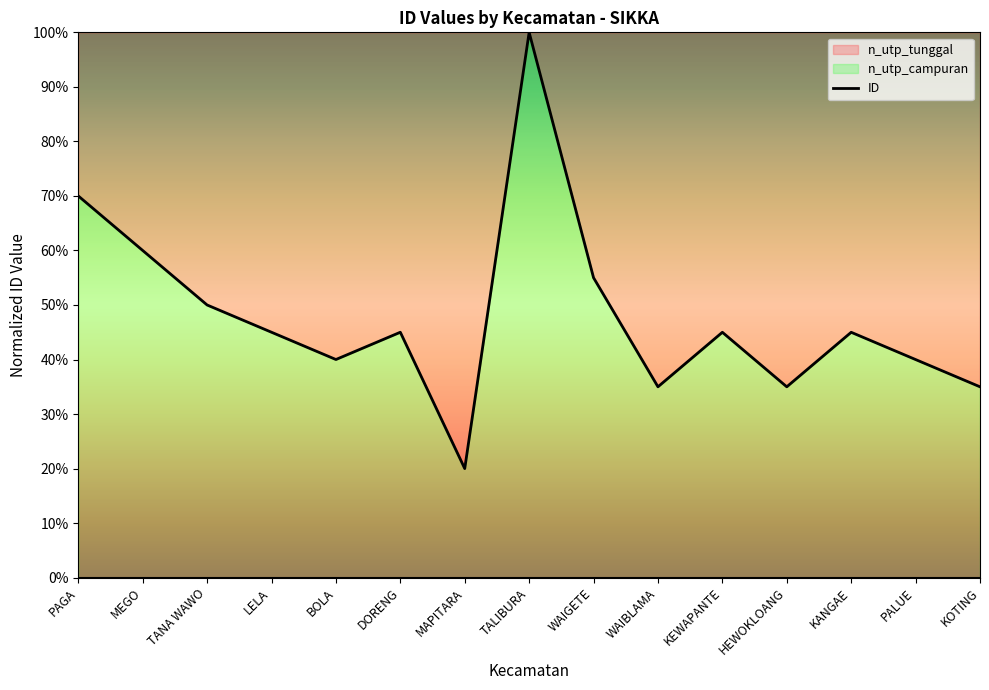

What is the minimum value shown in the chart?

0.2